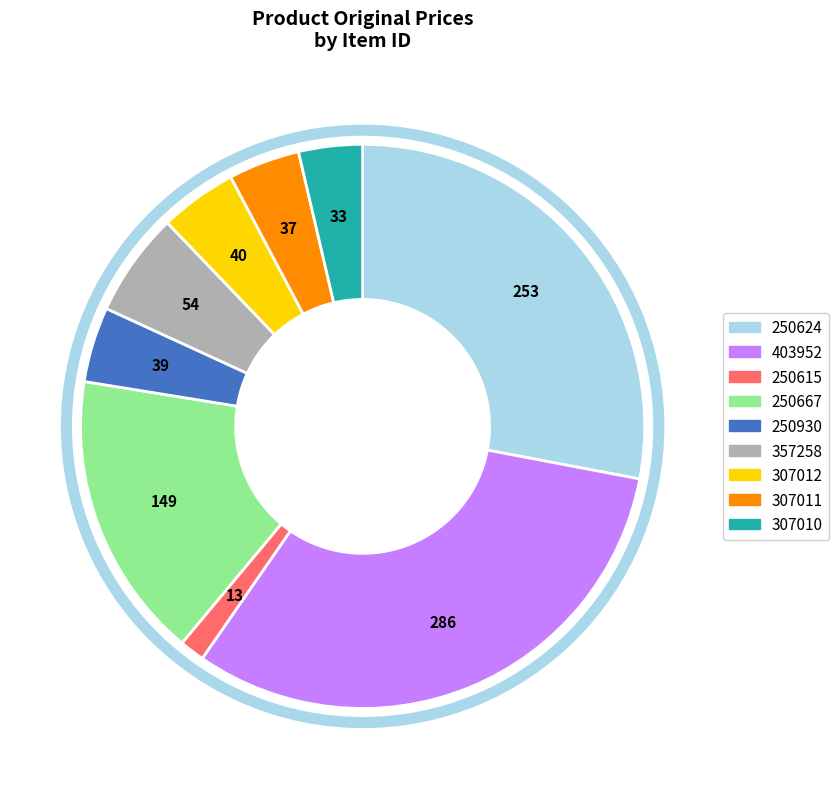

True or false: 403952 accounts for 37% of the total.

False